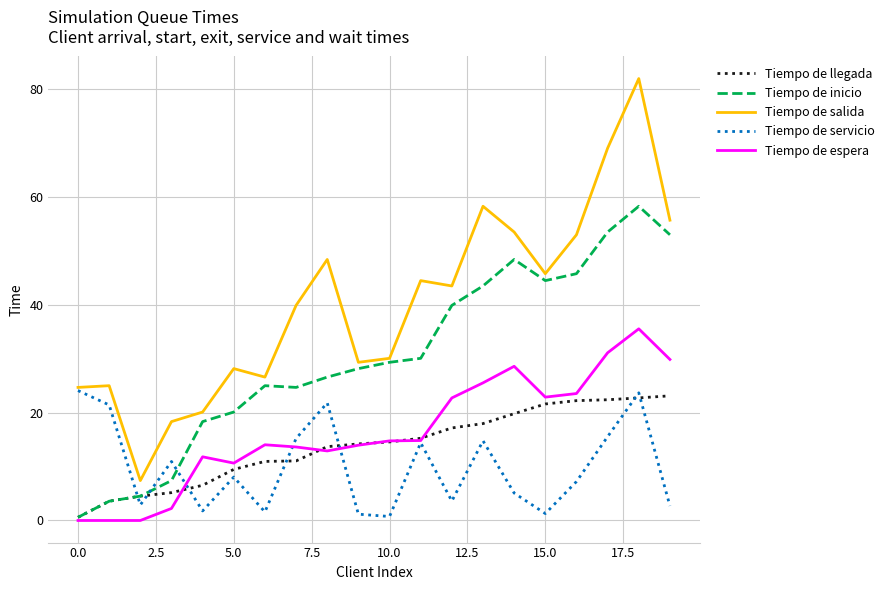

Which series has the widest spread of values?

Tiempo de salida